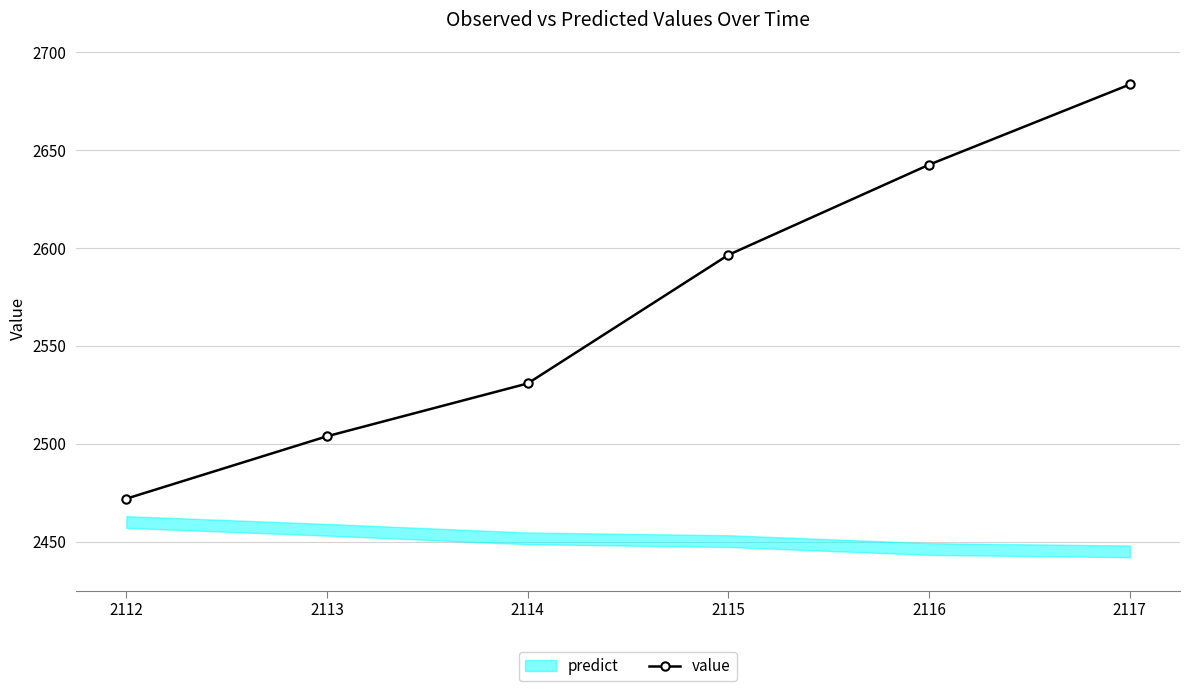

Reading left to right, list all the values displayed in this chart.

2112=2471.9	2113=2503.8	2114=2530.8	2115=2596.5	2116=2642.6	2117=2683.6